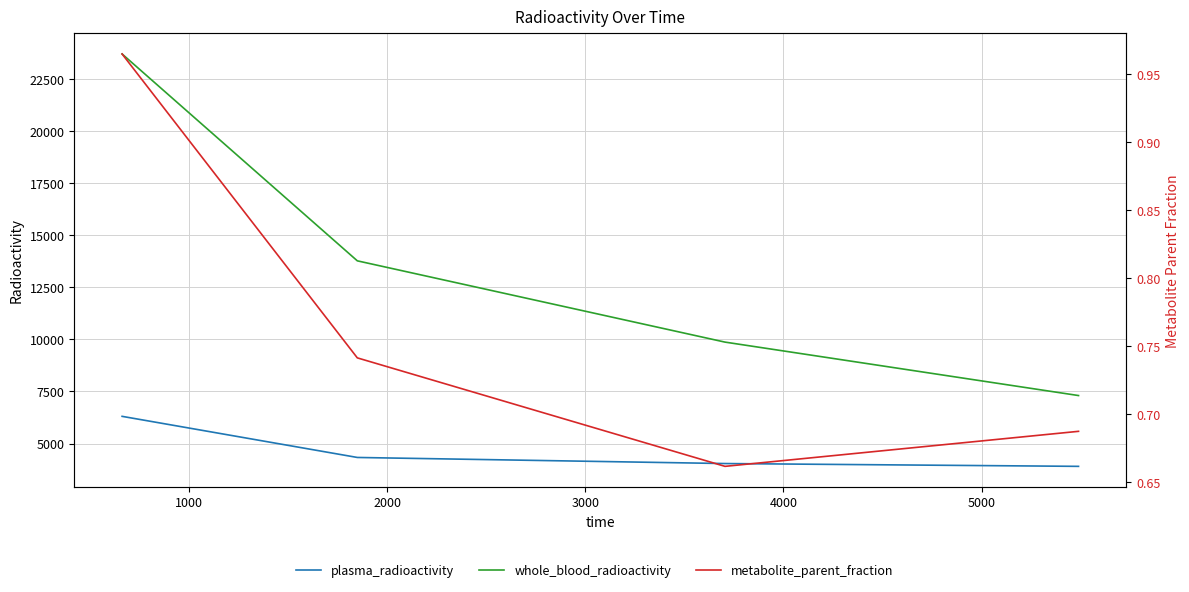

What is the difference between the highest and lowest values at 3000?

7304.5